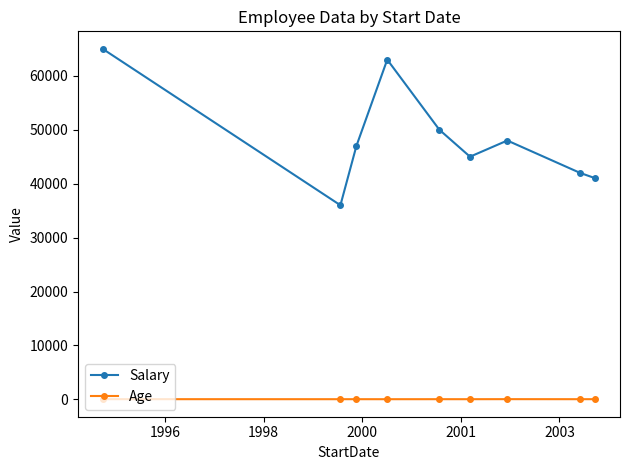

How many values in the Salary series are below 47000?

4